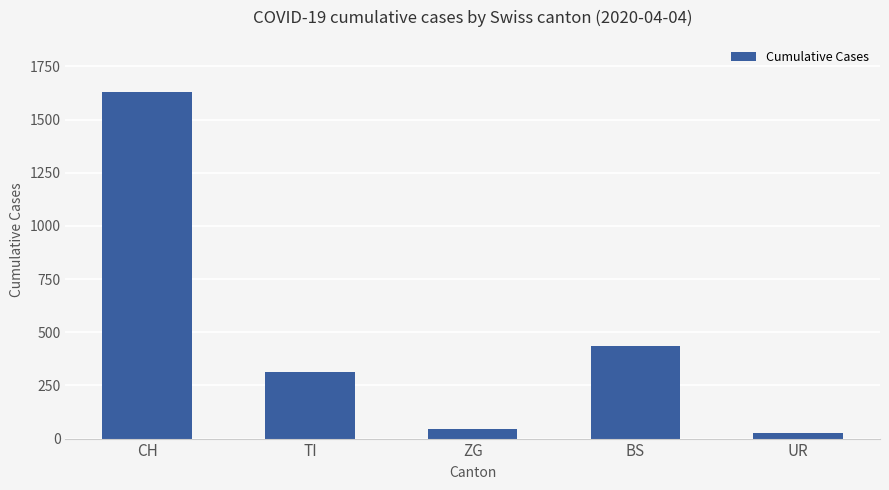

List the labels in order of value, largest first.

CH, BS, TI, ZG, UR